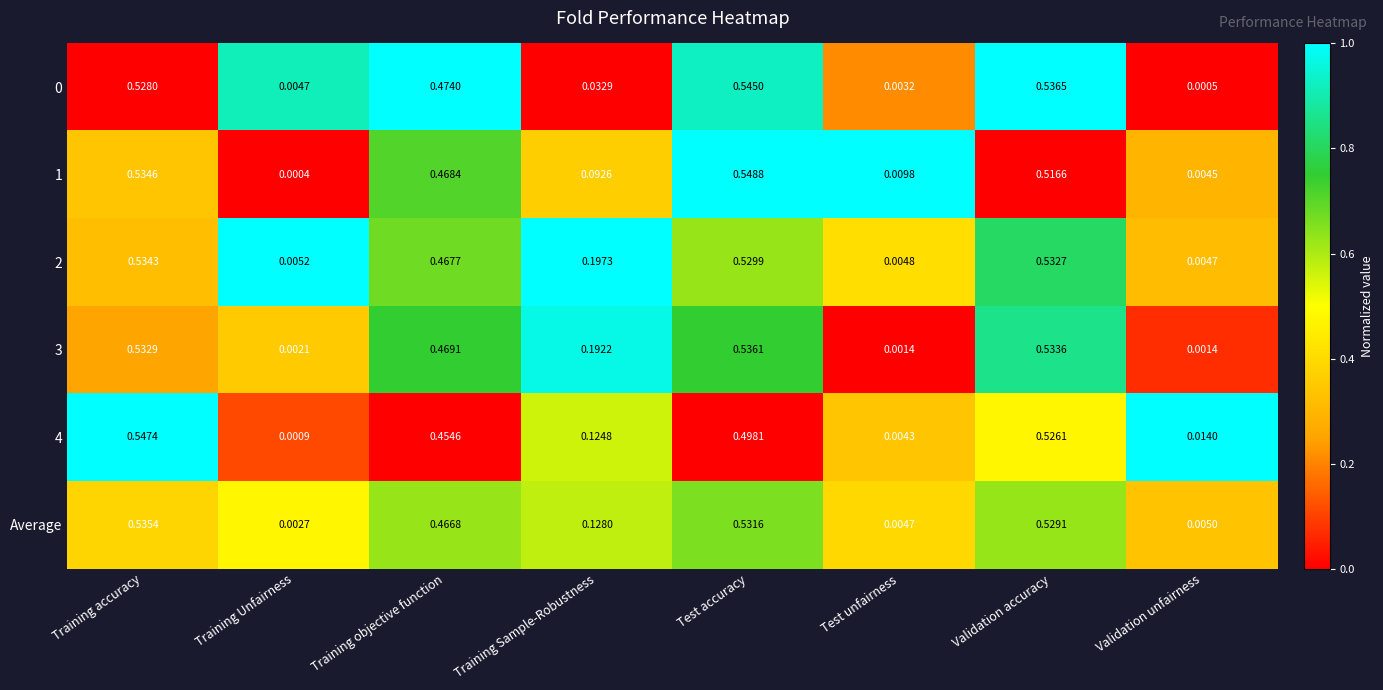

How many categories are shown in the chart?

8